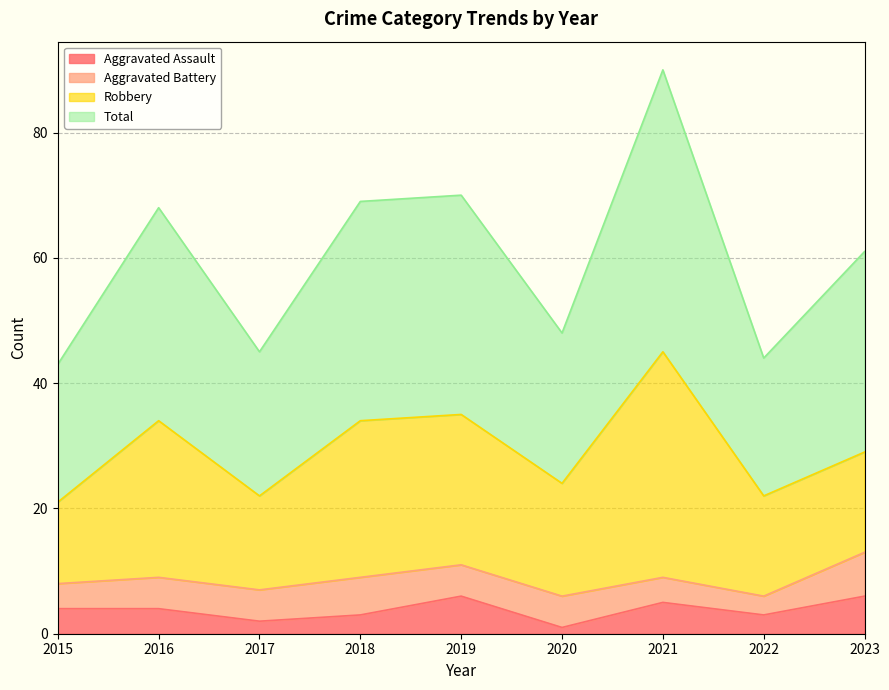

True or false: Total and Aggravated Assault intersect in this chart.

False